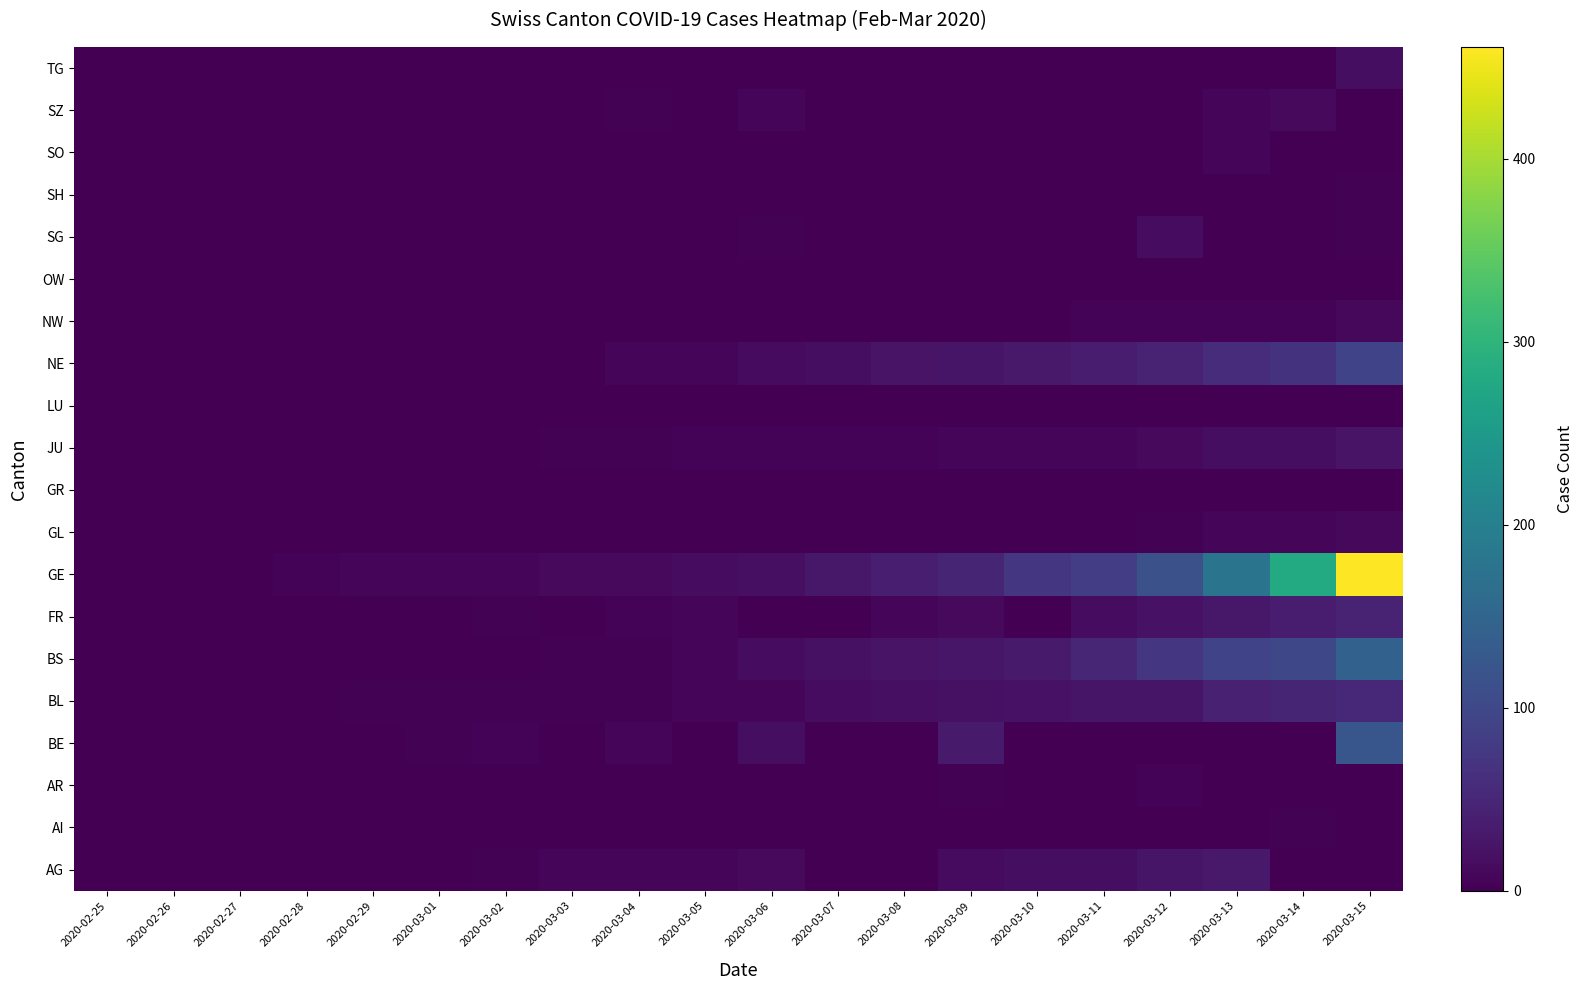

Reading left to right, transcribe all the data shown in this chart.

AG: 2020-02-25=0	2020-02-26=0	2020-02-27=0	2020-02-28=1	2020-02-29=0	2020-03-01=0	2020-03-02=2	2020-03-03=6	2020-03-04=7	2020-03-05=9	2020-03-06=12	2020-03-07=0	2020-03-08=0	2020-03-09=14	2020-03-10=17	2020-03-11=18	2020-03-12=27	2020-03-13=32	2020-03-14=0	2020-03-15=0
AI: 2020-02-25=0	2020-02-26=0	2020-02-27=0	2020-02-28=0	2020-02-29=0	2020-03-01=0	2020-03-02=0	2020-03-03=0	2020-03-04=0	2020-03-05=0	2020-03-06=0	2020-03-07=0	2020-03-08=0	2020-03-09=0	2020-03-10=0	2020-03-11=0	2020-03-12=0	2020-03-13=0	2020-03-14=2	2020-03-15=0
AR: 2020-02-25=0	2020-02-26=0	2020-02-27=0	2020-02-28=0	2020-02-29=0	2020-03-01=0	2020-03-02=0	2020-03-03=0	2020-03-04=0	2020-03-05=1	2020-03-06=0	2020-03-07=0	2020-03-08=0	2020-03-09=2	2020-03-10=0	2020-03-11=0	2020-03-12=5	2020-03-13=0	2020-03-14=0	2020-03-15=0
BE: 2020-02-25=0	2020-02-26=0	2020-02-27=0	2020-02-28=1	2020-02-29=0	2020-03-01=2	2020-03-02=4	2020-03-03=0	2020-03-04=6	2020-03-05=0	2020-03-06=17	2020-03-07=0	2020-03-08=0	2020-03-09=34	2020-03-10=0	2020-03-11=0	2020-03-12=0	2020-03-13=0	2020-03-14=0	2020-03-15=123
BL: 2020-02-25=0	2020-02-26=0	2020-02-27=0	2020-02-28=1	2020-02-29=2	2020-03-01=2	2020-03-02=2	2020-03-03=2	2020-03-04=2	2020-03-05=6	2020-03-06=6	2020-03-07=15	2020-03-08=19	2020-03-09=20	2020-03-10=22	2020-03-11=26	2020-03-12=26	2020-03-13=42	2020-03-14=47	2020-03-15=54
BS: 2020-02-25=0	2020-02-26=0	2020-02-27=1	2020-02-28=1	2020-02-29=1	2020-03-01=1	2020-03-02=1	2020-03-03=3	2020-03-04=3	2020-03-05=8	2020-03-06=15	2020-03-07=21	2020-03-08=24	2020-03-09=28	2020-03-10=33	2020-03-11=49	2020-03-12=73	2020-03-13=92	2020-03-14=100	2020-03-15=143
FR: 2020-02-25=0	2020-02-26=0	2020-02-27=0	2020-02-28=0	2020-02-29=0	2020-03-01=1	2020-03-02=2	2020-03-03=0	2020-03-04=4	2020-03-05=6	2020-03-06=0	2020-03-07=0	2020-03-08=8	2020-03-09=11	2020-03-10=0	2020-03-11=16	2020-03-12=22	2020-03-13=29	2020-03-14=36	2020-03-15=45
GE: 2020-02-25=0	2020-02-26=1	2020-02-27=1	2020-02-28=4	2020-02-29=6	2020-03-01=8	2020-03-02=8	2020-03-03=11	2020-03-04=11	2020-03-05=15	2020-03-06=19	2020-03-07=30	2020-03-08=38	2020-03-09=47	2020-03-10=73	2020-03-11=84	2020-03-12=114	2020-03-13=178	2020-03-14=281	2020-03-15=461
GL: 2020-02-25=0	2020-02-26=0	2020-02-27=0	2020-02-28=0	2020-02-29=0	2020-03-01=0	2020-03-02=0	2020-03-03=0	2020-03-04=0	2020-03-05=0	2020-03-06=0	2020-03-07=0	2020-03-08=0	2020-03-09=0	2020-03-10=1	2020-03-11=1	2020-03-12=3	2020-03-13=6	2020-03-14=8	2020-03-15=10
GR: 2020-02-25=0	2020-02-26=0	2020-02-27=0	2020-02-28=0	2020-02-29=0	2020-03-01=0	2020-03-02=0	2020-03-03=0	2020-03-04=0	2020-03-05=0	2020-03-06=0	2020-03-07=0	2020-03-08=0	2020-03-09=0	2020-03-10=0	2020-03-11=0	2020-03-12=0	2020-03-13=0	2020-03-14=0	2020-03-15=0
JU: 2020-02-25=0	2020-02-26=0	2020-02-27=1	2020-02-28=1	2020-02-29=1	2020-03-01=1	2020-03-02=1	2020-03-03=2	2020-03-04=2	2020-03-05=4	2020-03-06=4	2020-03-07=5	2020-03-08=5	2020-03-09=7	2020-03-10=7	2020-03-11=7	2020-03-12=12	2020-03-13=17	2020-03-14=18	2020-03-15=25
LU: 2020-02-25=0	2020-02-26=0	2020-02-27=0	2020-02-28=0	2020-02-29=0	2020-03-01=0	2020-03-02=0	2020-03-03=0	2020-03-04=0	2020-03-05=0	2020-03-06=0	2020-03-07=0	2020-03-08=0	2020-03-09=0	2020-03-10=0	2020-03-11=0	2020-03-12=0	2020-03-13=0	2020-03-14=0	2020-03-15=0
NE: 2020-02-25=0	2020-02-26=0	2020-02-27=0	2020-02-28=0	2020-02-29=0	2020-03-01=1	2020-03-02=0	2020-03-03=0	2020-03-04=8	2020-03-05=9	2020-03-06=13	2020-03-07=18	2020-03-08=24	2020-03-09=27	2020-03-10=31	2020-03-11=37	2020-03-12=46	2020-03-13=59	2020-03-14=68	2020-03-15=93
NW: 2020-02-25=0	2020-02-26=0	2020-02-27=0	2020-02-28=0	2020-02-29=0	2020-03-01=0	2020-03-02=0	2020-03-03=0	2020-03-04=0	2020-03-05=0	2020-03-06=0	2020-03-07=0	2020-03-08=0	2020-03-09=0	2020-03-10=0	2020-03-11=4	2020-03-12=5	2020-03-13=5	2020-03-14=5	2020-03-15=10
OW: 2020-02-25=0	2020-02-26=0	2020-02-27=0	2020-02-28=0	2020-02-29=0	2020-03-01=0	2020-03-02=0	2020-03-03=0	2020-03-04=0	2020-03-05=0	2020-03-06=0	2020-03-07=0	2020-03-08=0	2020-03-09=0	2020-03-10=0	2020-03-11=0	2020-03-12=0	2020-03-13=1	2020-03-14=0	2020-03-15=0
SG: 2020-02-25=0	2020-02-26=0	2020-02-27=0	2020-02-28=0	2020-02-29=0	2020-03-01=0	2020-03-02=0	2020-03-03=0	2020-03-04=1	2020-03-05=0	2020-03-06=2	2020-03-07=0	2020-03-08=0	2020-03-09=0	2020-03-10=0	2020-03-11=0	2020-03-12=15	2020-03-13=0	2020-03-14=0	2020-03-15=2
SH: 2020-02-25=0	2020-02-26=0	2020-02-27=0	2020-02-28=0	2020-02-29=0	2020-03-01=0	2020-03-02=0	2020-03-03=0	2020-03-04=0	2020-03-05=0	2020-03-06=0	2020-03-07=0	2020-03-08=0	2020-03-09=0	2020-03-10=0	2020-03-11=1	2020-03-12=1	2020-03-13=1	2020-03-14=1	2020-03-15=2
SO: 2020-02-25=0	2020-02-26=0	2020-02-27=0	2020-02-28=0	2020-02-29=0	2020-03-01=0	2020-03-02=0	2020-03-03=0	2020-03-04=0	2020-03-05=0	2020-03-06=1	2020-03-07=0	2020-03-08=0	2020-03-09=0	2020-03-10=0	2020-03-11=0	2020-03-12=0	2020-03-13=9	2020-03-14=0	2020-03-15=0
SZ: 2020-02-25=0	2020-02-26=0	2020-02-27=0	2020-02-28=0	2020-02-29=0	2020-03-01=0	2020-03-02=0	2020-03-03=1	2020-03-04=3	2020-03-05=0	2020-03-06=6	2020-03-07=0	2020-03-08=0	2020-03-09=0	2020-03-10=0	2020-03-11=0	2020-03-12=0	2020-03-13=9	2020-03-14=12	2020-03-15=0
TG: 2020-02-25=0	2020-02-26=0	2020-02-27=0	2020-02-28=0	2020-02-29=0	2020-03-01=0	2020-03-02=0	2020-03-03=0	2020-03-04=0	2020-03-05=0	2020-03-06=0	2020-03-07=0	2020-03-08=0	2020-03-09=0	2020-03-10=0	2020-03-11=0	2020-03-12=0	2020-03-13=0	2020-03-14=0	2020-03-15=17